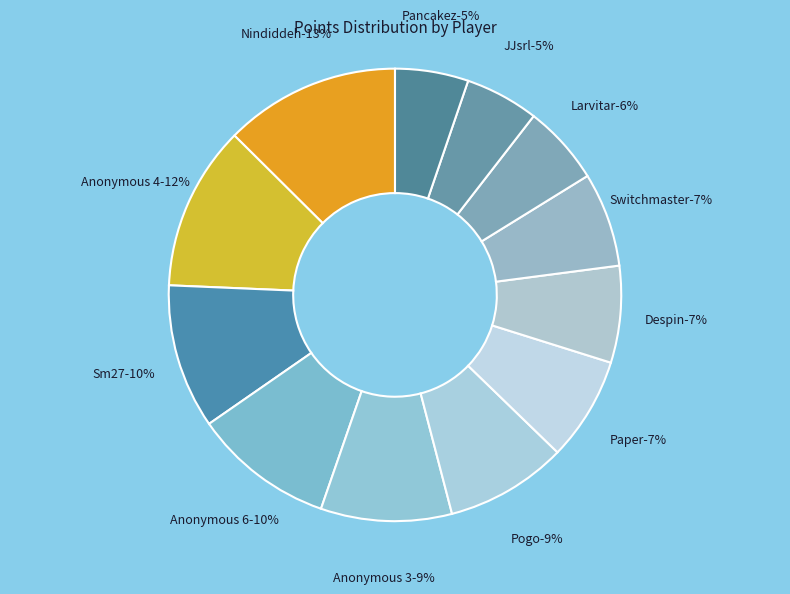

To the nearest percent, what is the combined percentage of Nindiddeh and Despin?

19%